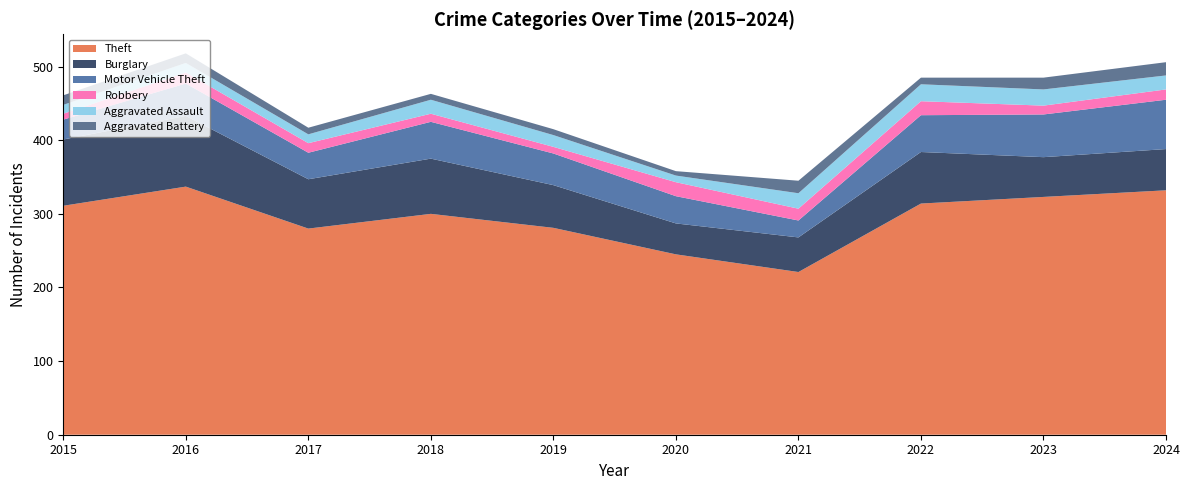

Reading left to right, transcribe all the data shown in this chart.

Theft: 2015=311	2016=337	2017=280	2018=300	2019=281	2020=245	2021=221	2022=314	2023=323	2024=332
Burglary: 2015=90	2016=96	2017=67	2018=75	2019=58	2020=42	2021=47	2022=70	2023=54	2024=56
Motor Vehicle Theft: 2015=27	2016=44	2017=36	2018=50	2019=43	2020=37	2021=23	2022=50	2023=58	2024=67
Robbery: 2015=8	2016=15	2017=13	2018=11	2019=9	2020=19	2021=16	2022=19	2023=12	2024=14
Aggravated Assault: 2015=12	2016=13	2017=12	2018=19	2019=16	2020=9	2021=21	2022=23	2023=22	2024=19
Aggravated Battery: 2015=13	2016=13	2017=9	2018=8	2019=8	2020=6	2021=17	2022=9	2023=16	2024=18